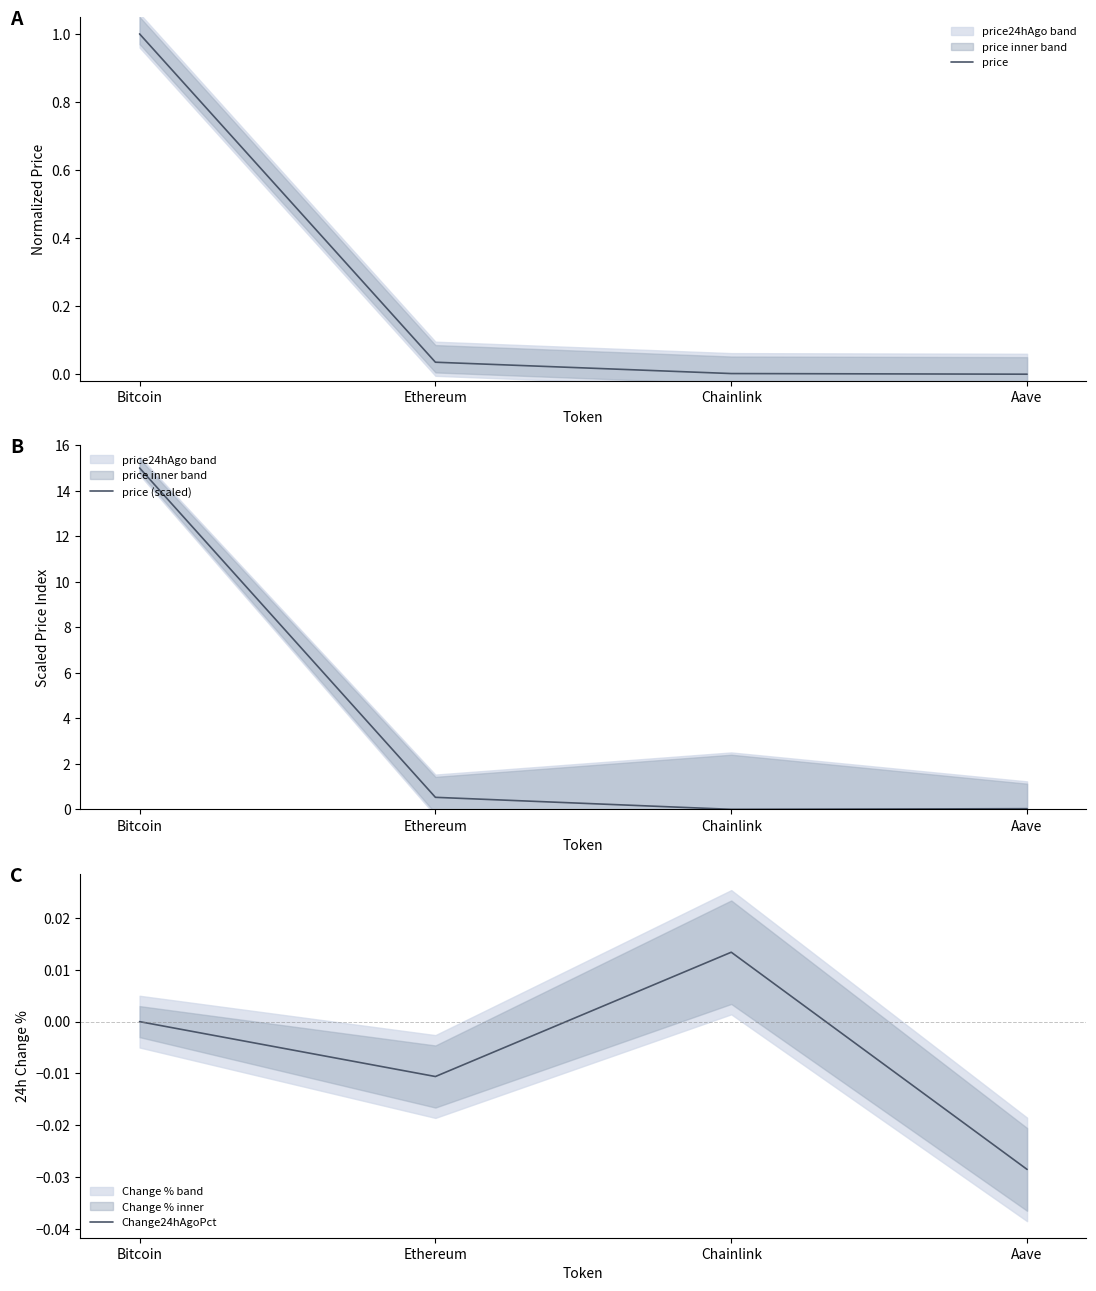

True or false: price (scaled) has more than 1 points higher than both neighbors.

False